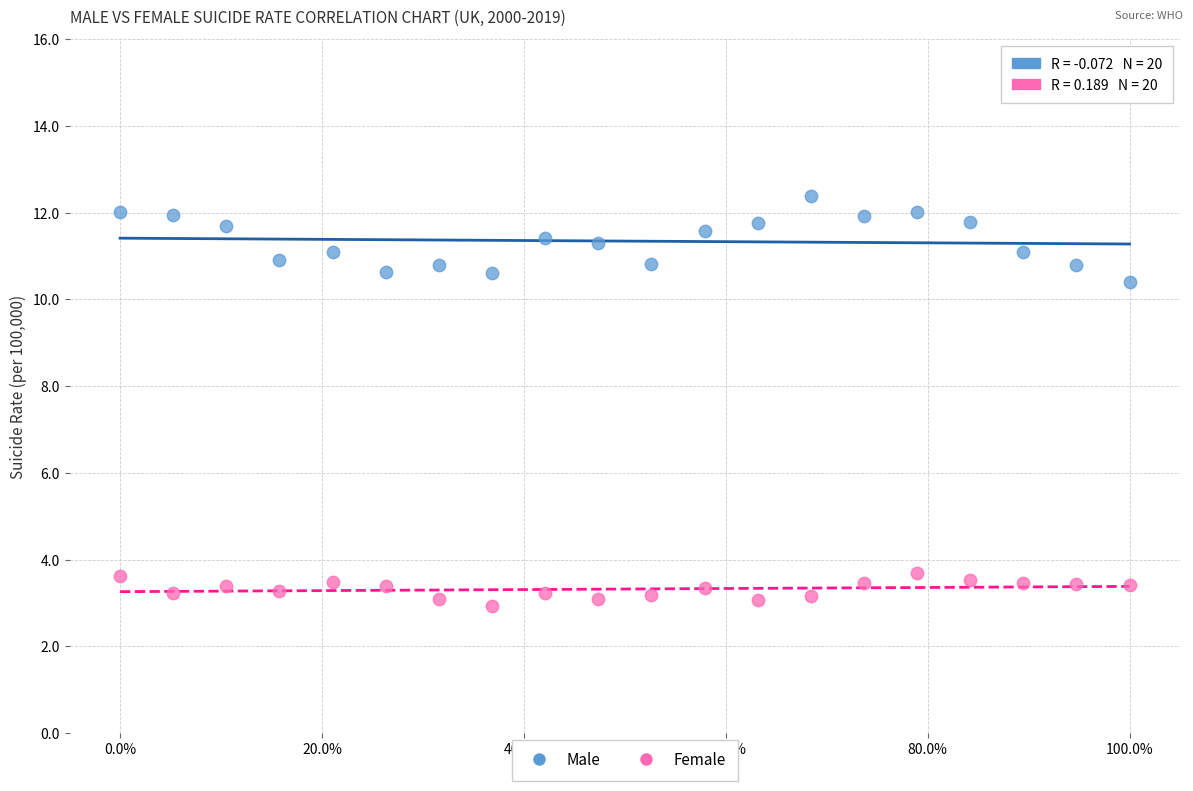

What are all the series names shown in the legend?

Male, Female